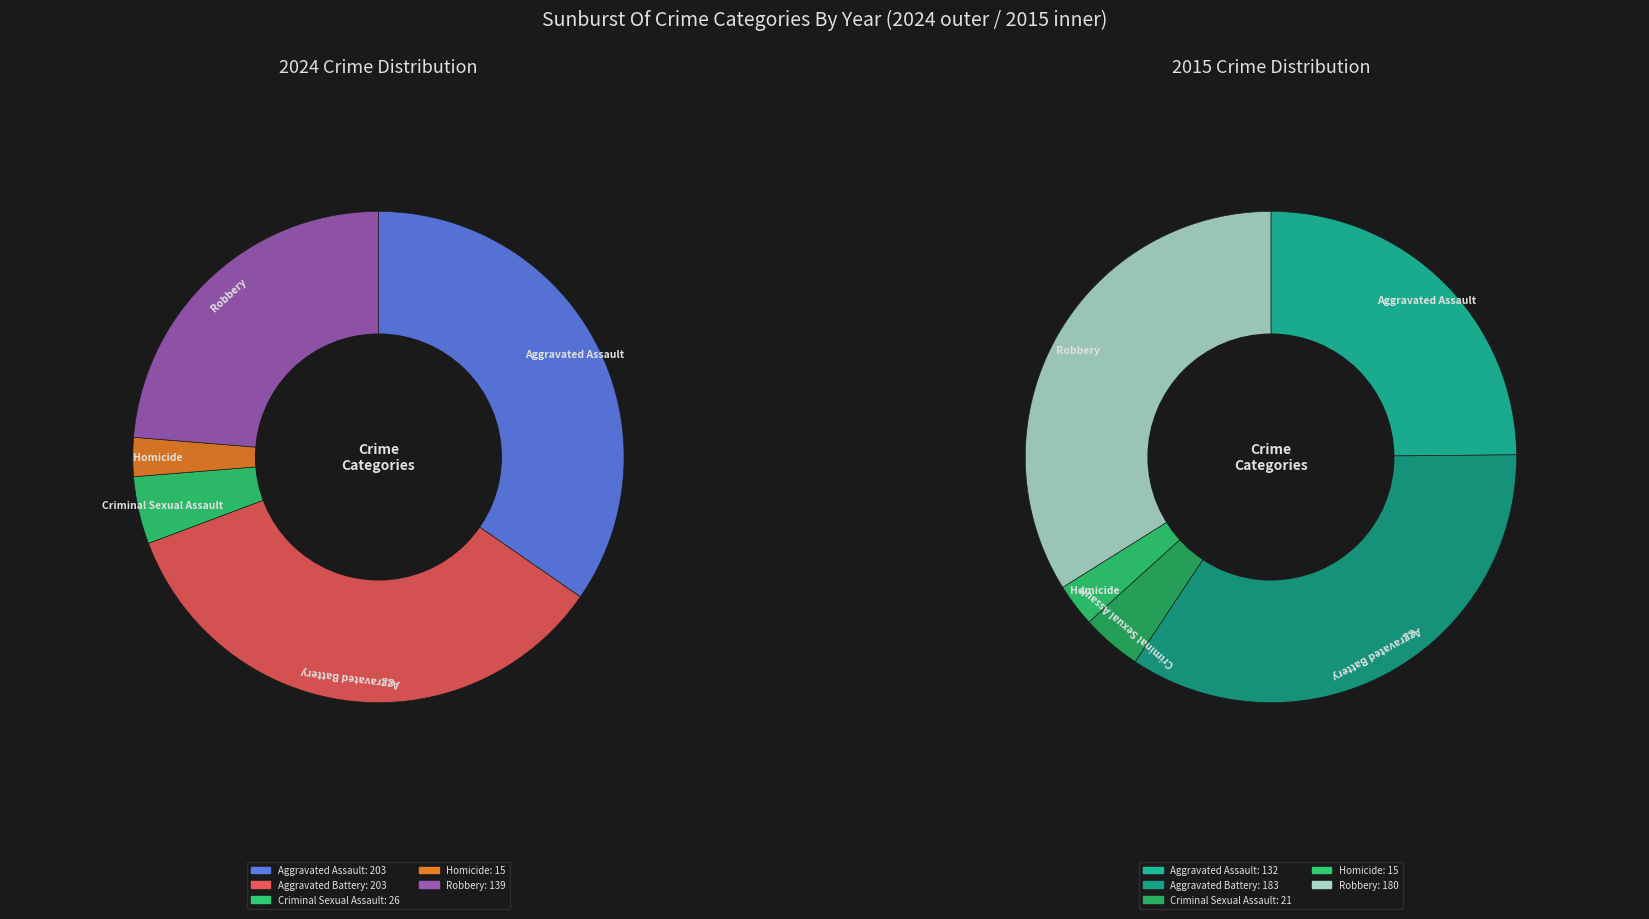

Between values_2024 and 3, which is larger?

values_2024